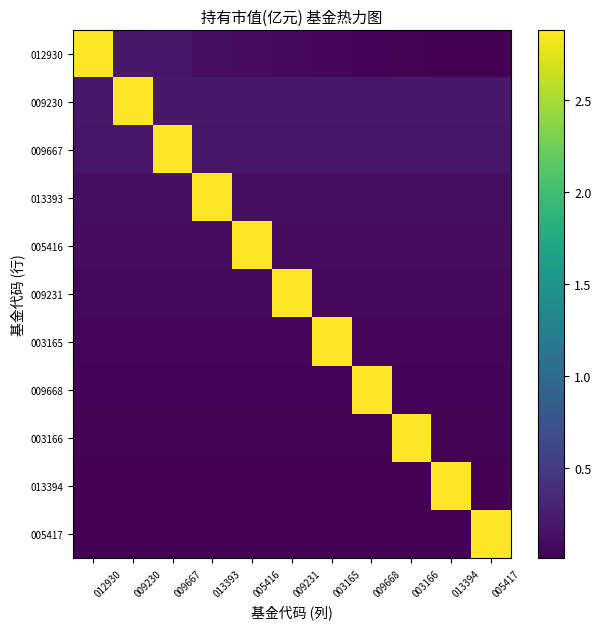

The 012930 series shows 0.0 at 009668. True or false?

True